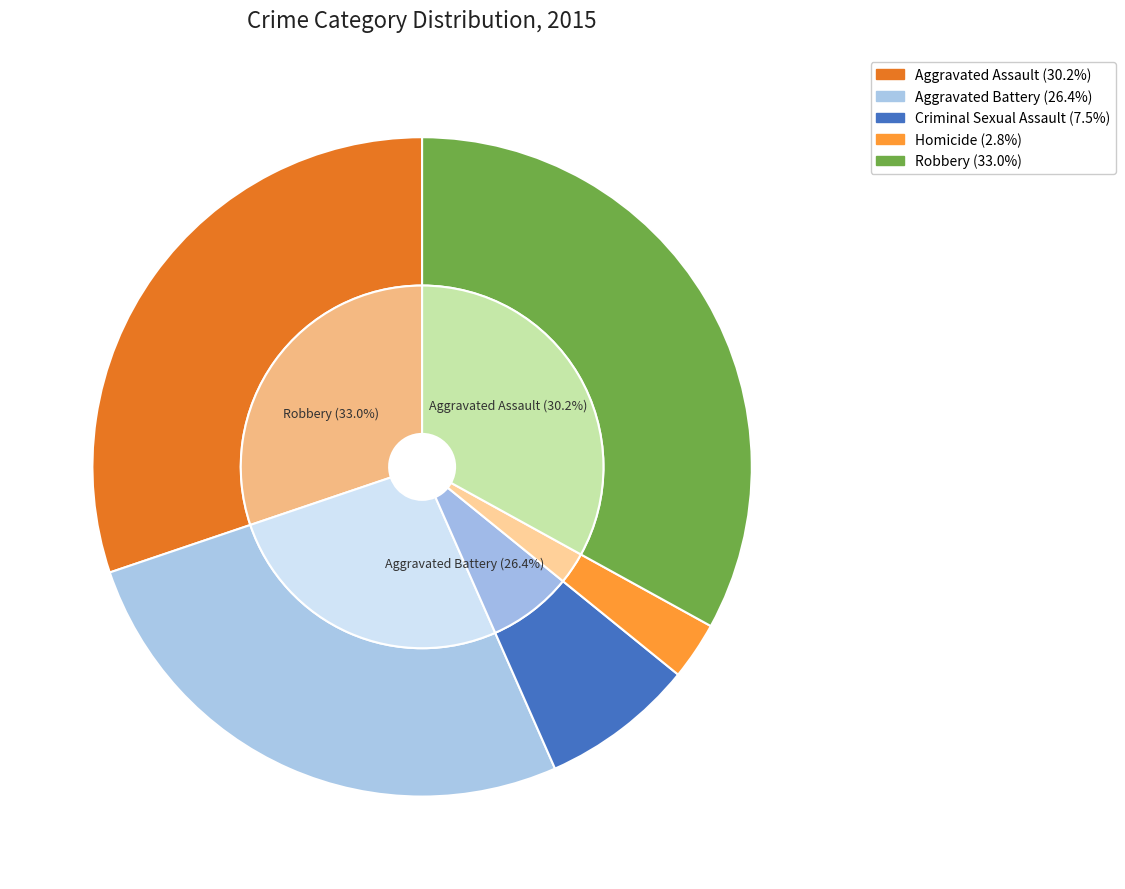

To the nearest percent, what is the difference between the Criminal Sexual Assault and Homicide slice percentages?

5%